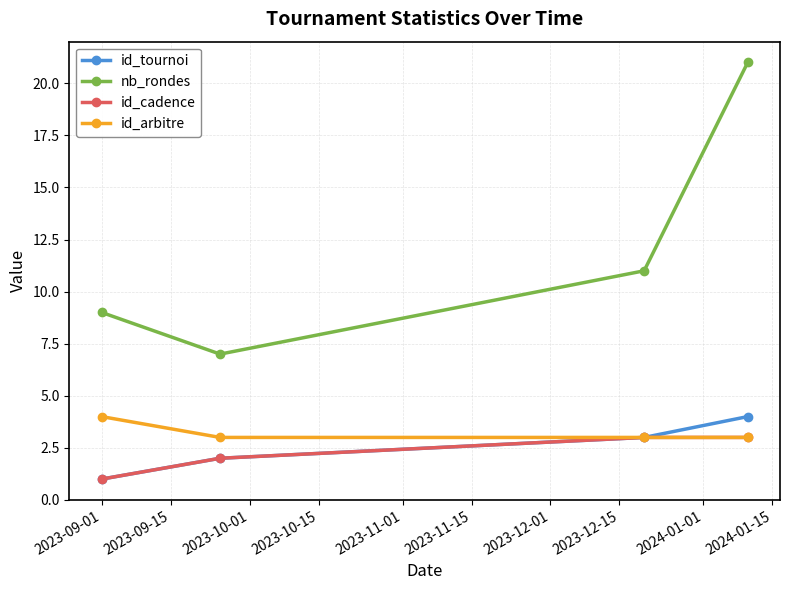

True or false: nb_rondes and id_cadence cross at least once.

False